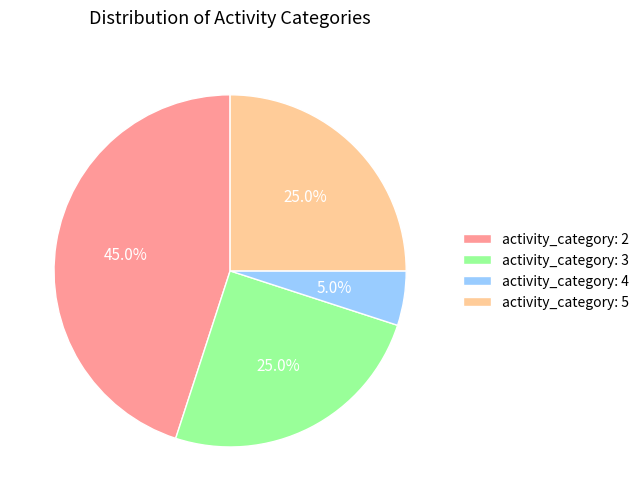

What is the total percentage of activity_category: 5 and activity_category: 3?

50.0%